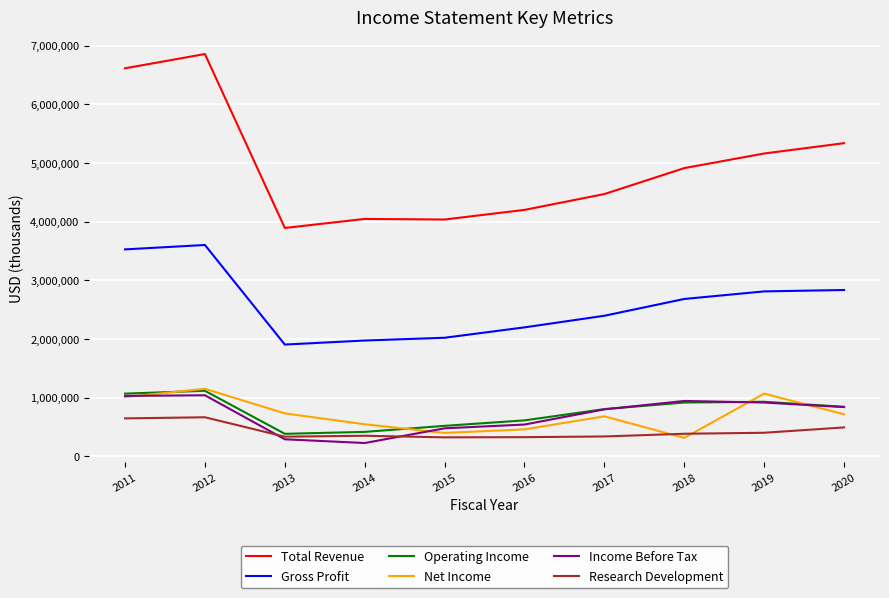

What is the smallest value displayed?

229000